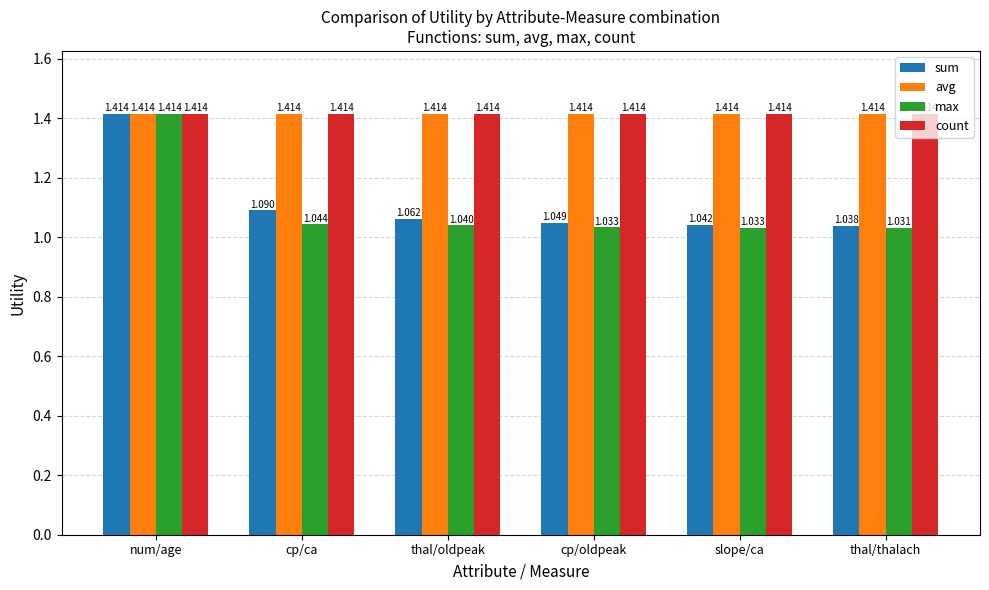

What is the total value across all series at slope/ca?

4.9